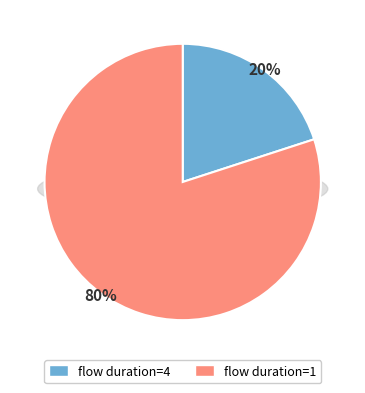

What percentage is the 4 slice, to the nearest percent?

20%